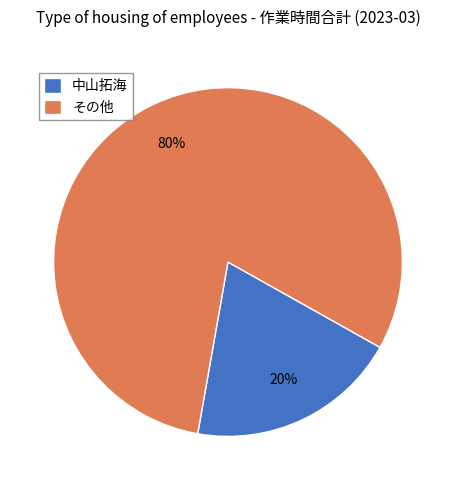

Rank the categories by value from highest to lowest.

その他, 中山拓海